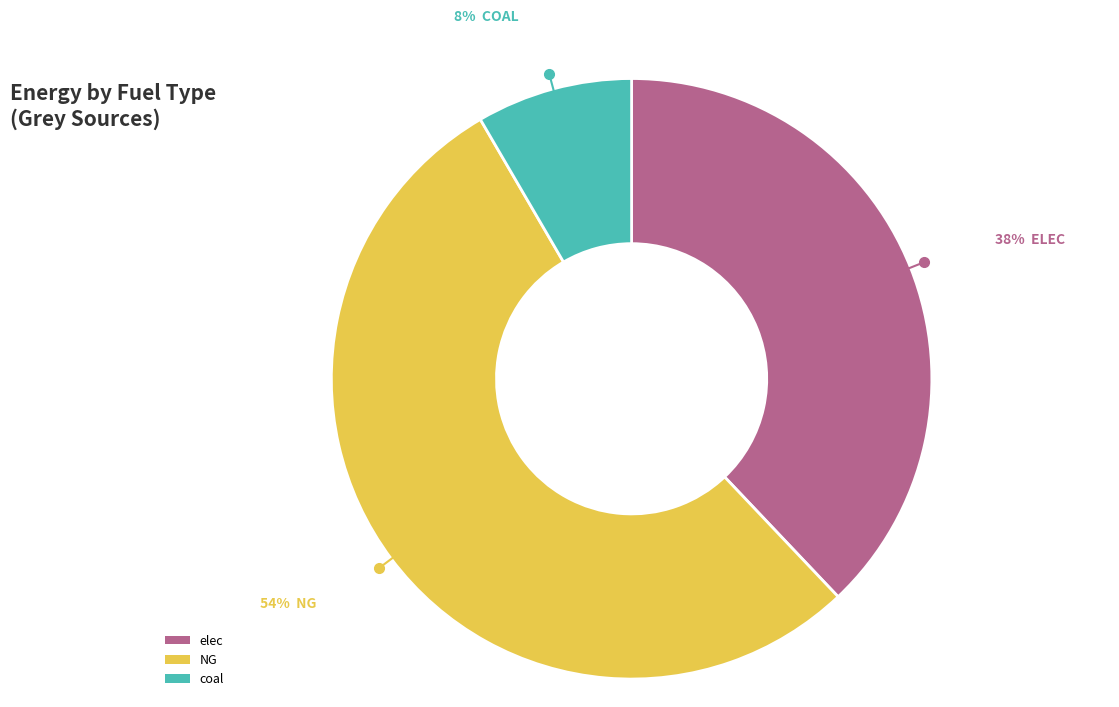

Is the sum of coal and elec greater than half?

No